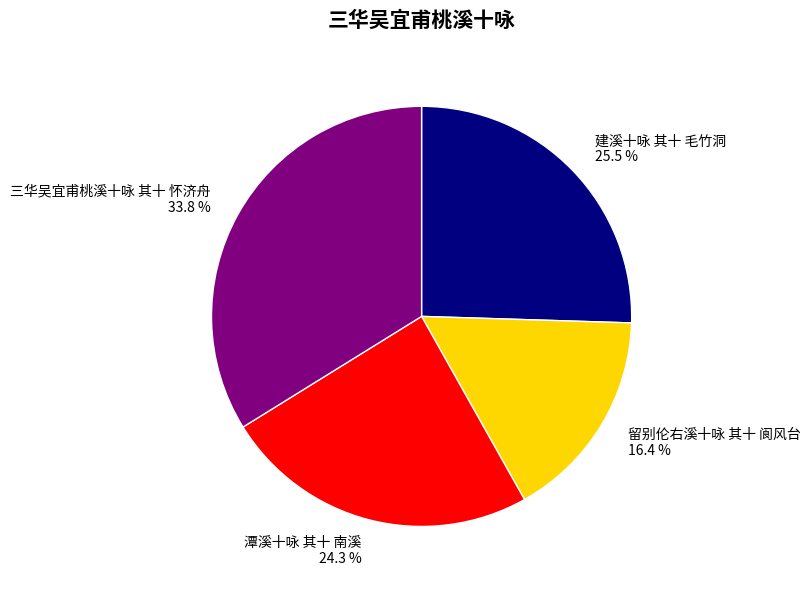

Count the number of slices in the pie.

4